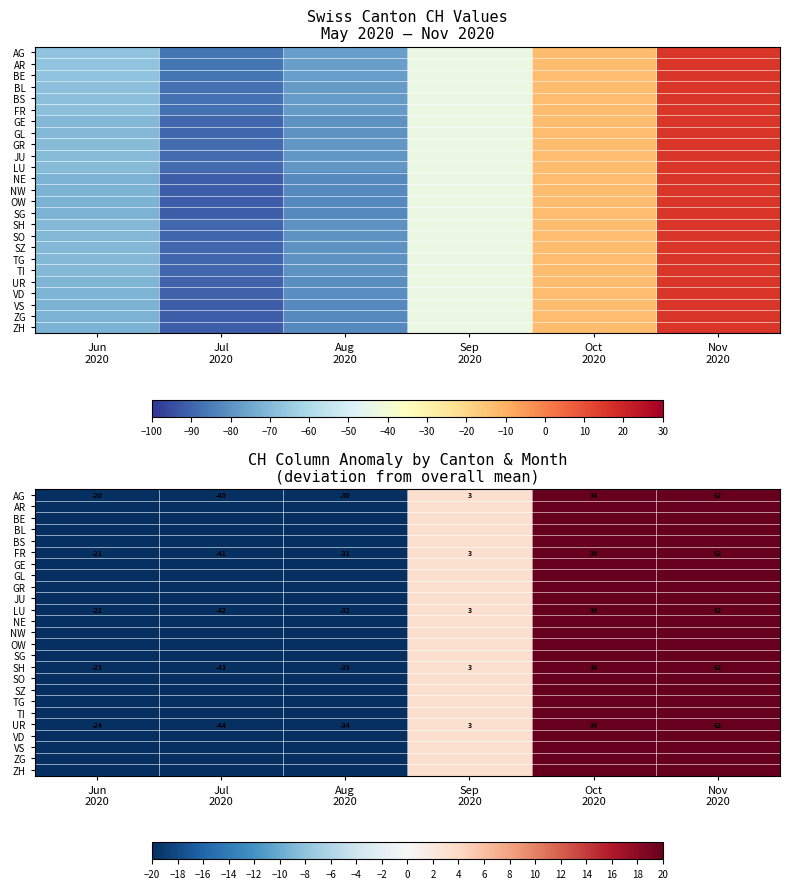

What is the difference between the maximum and minimum values in the SO series?

105.2